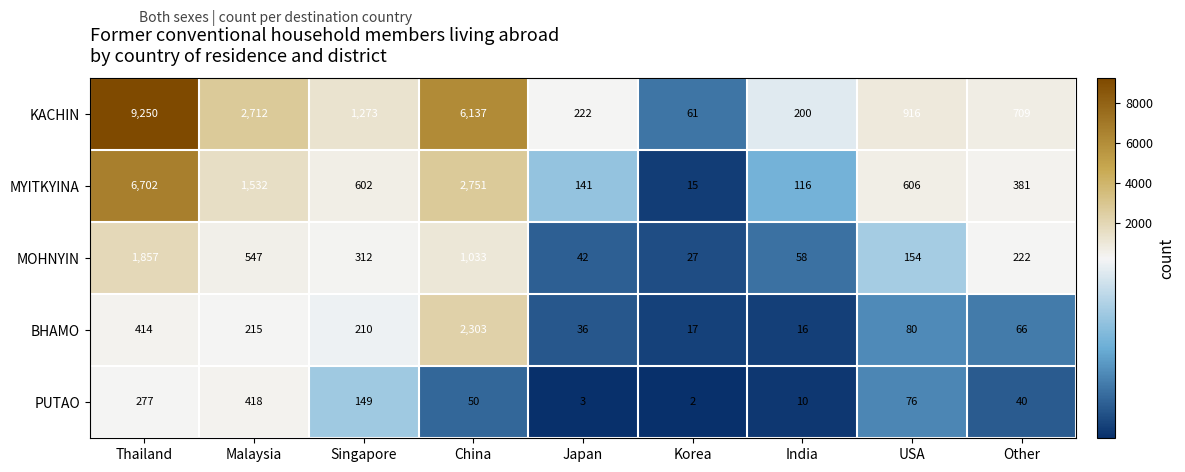

What is the total value across all series at Thailand?

18500